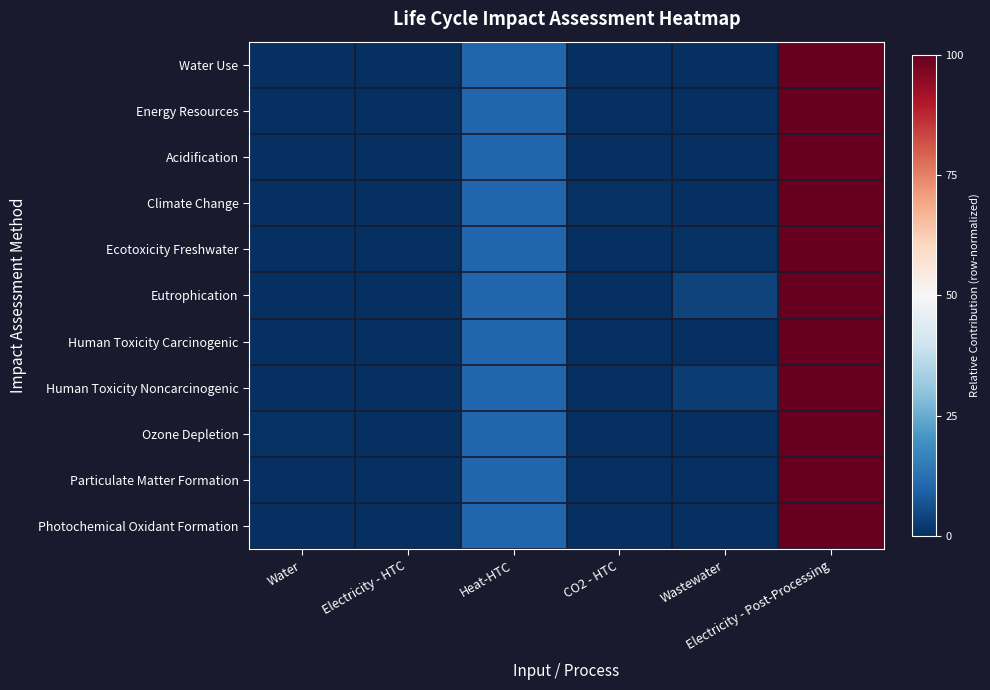

Between Water and Electricity - Post-Processing, which is larger?

Electricity - Post-Processing